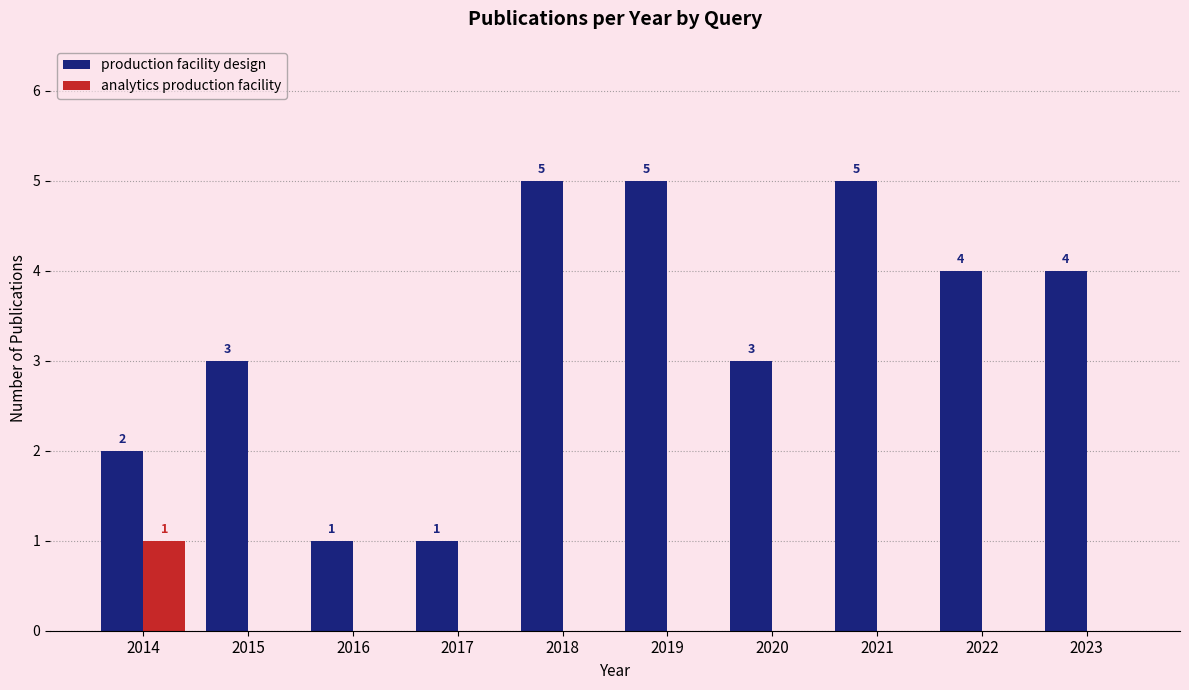

What is the sum of the production facility design values at 2016 and 2020?

4